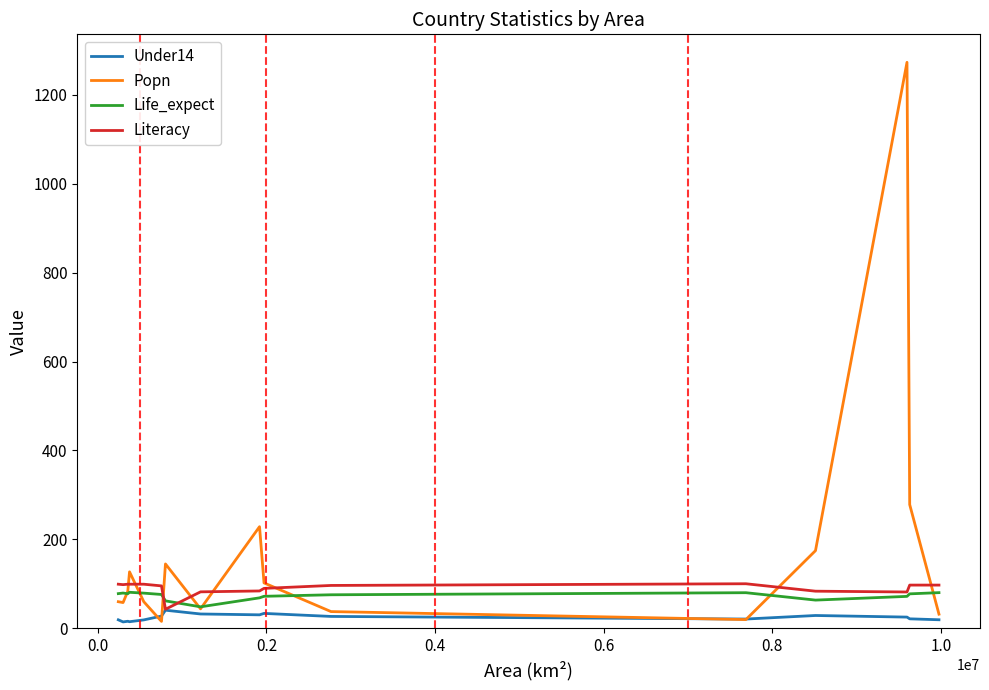

What is the minimum value shown in the chart?

14.2